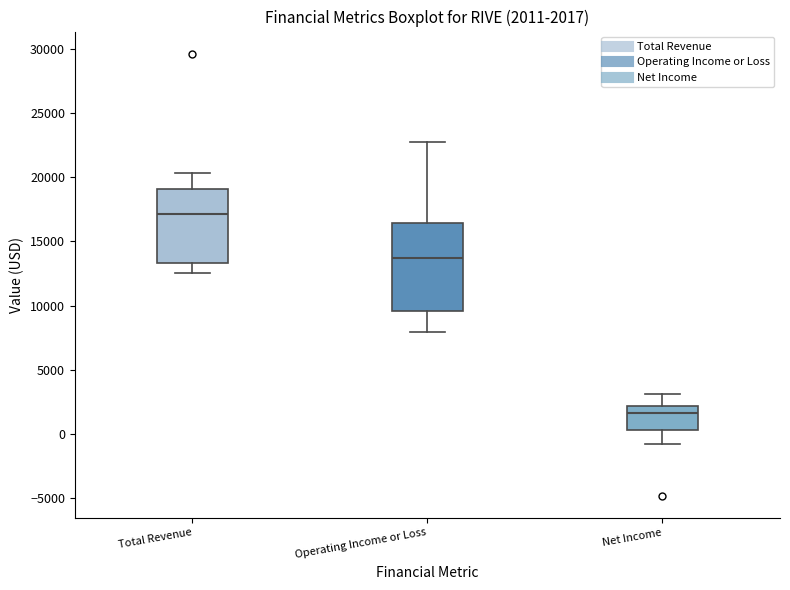

Which box's median line is the lowest?

Net Income